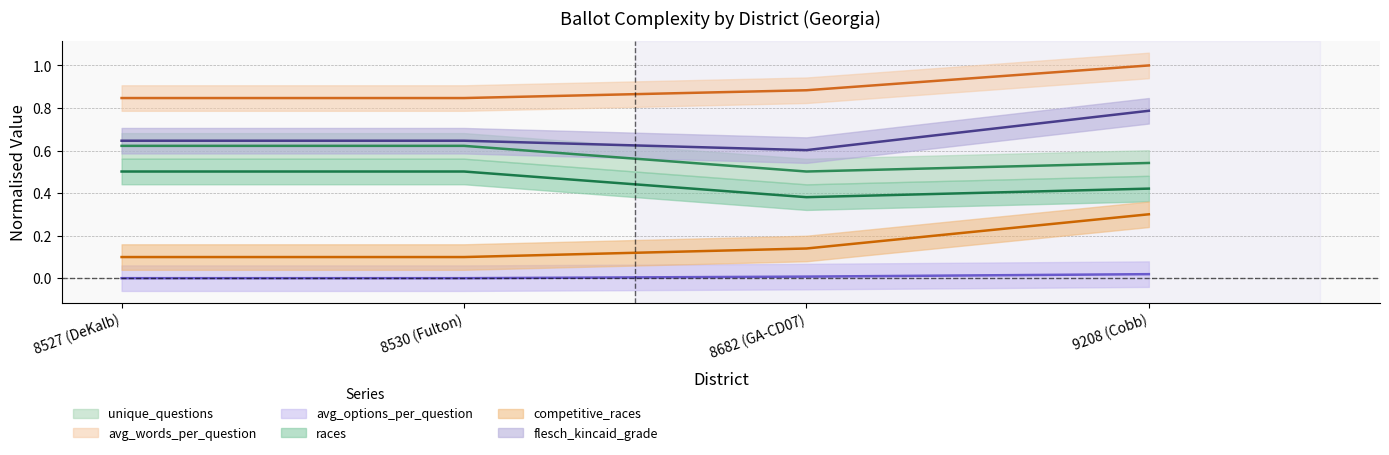

Rank the categories by avg_words_per_question value from highest to lowest.

9208 (Cobb), 8682 (GA-CD07), 8527 (DeKalb), 8530 (Fulton)